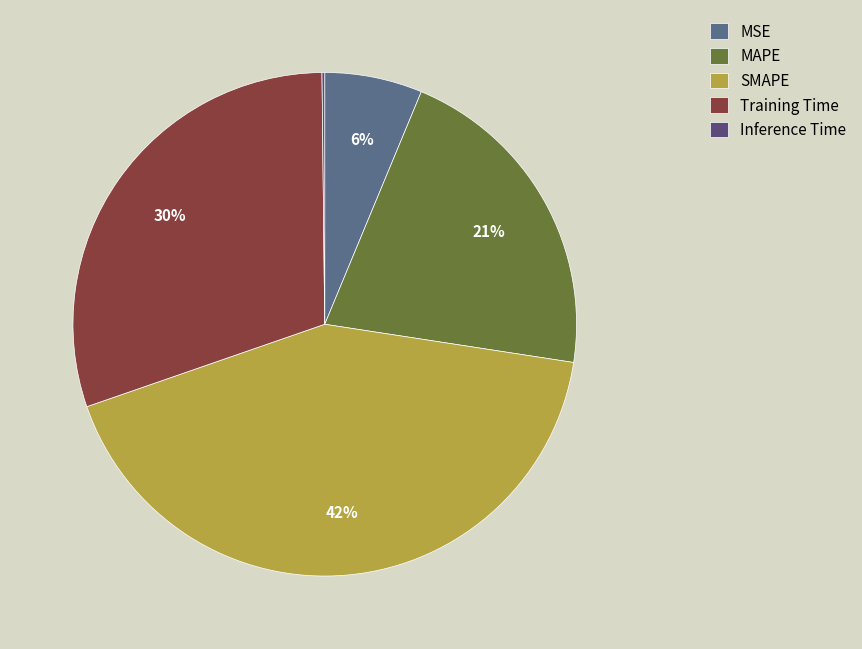

To the nearest percent, what portion does SMAPE represent?

42%